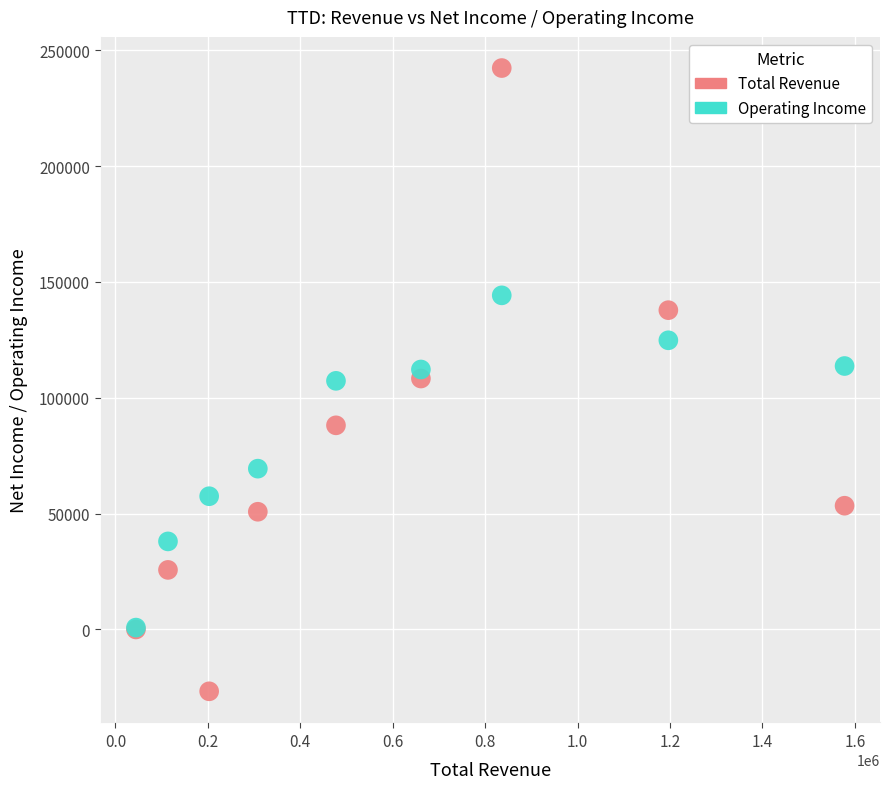

Which series has the largest Y range (max minus min)?

Total Revenue